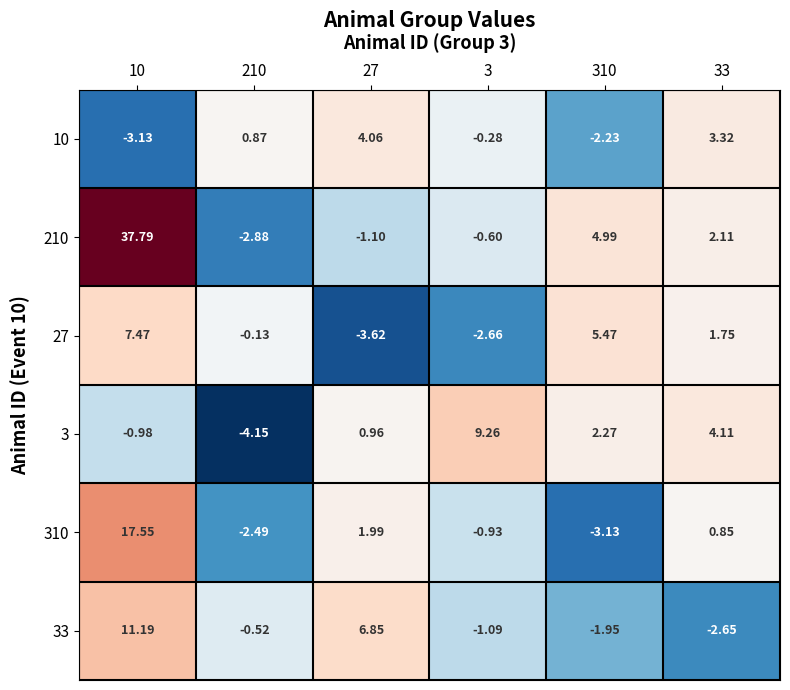

What is the smallest value displayed?

-4.1